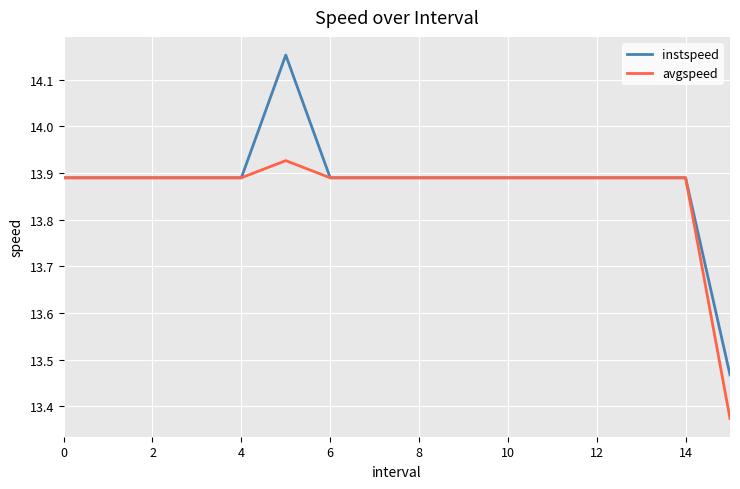

What is the sum of all instspeed values?

222.1